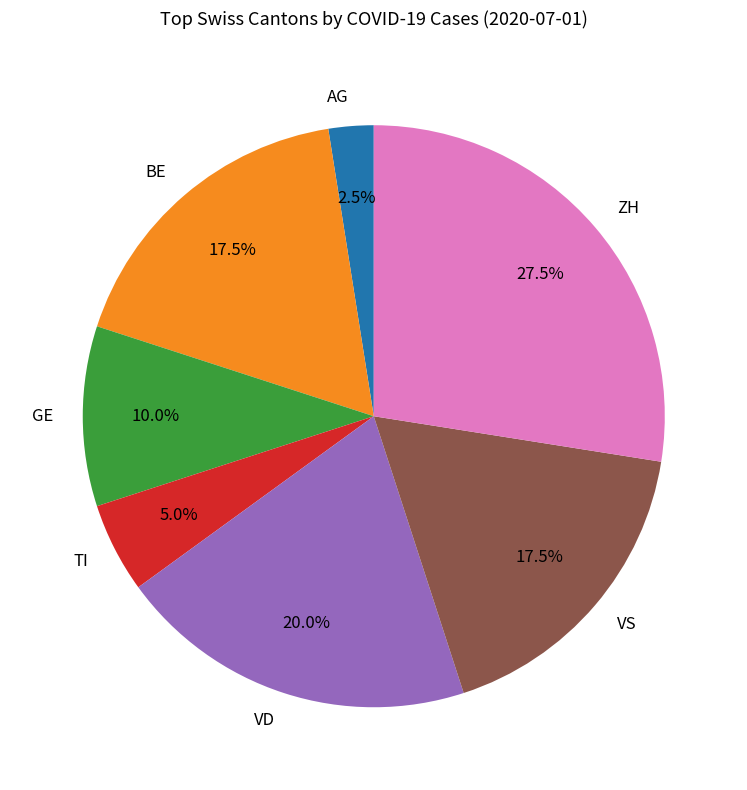

How many segments does this pie chart have?

7